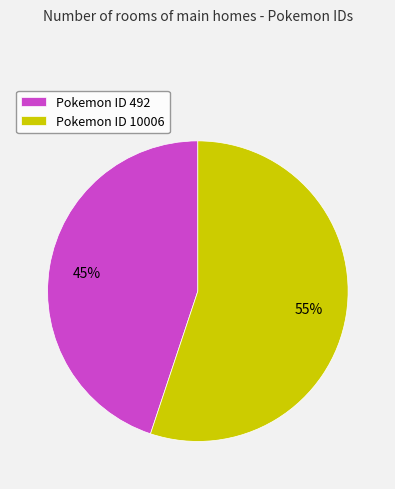

Is it true that Pokemon ID 492 is 32% of the pie?

False